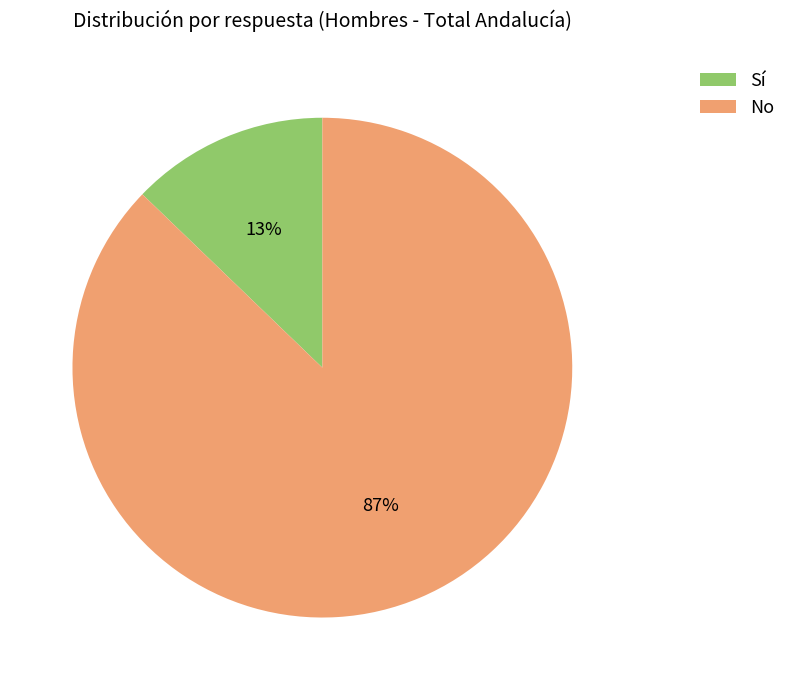

True or false: No accounts for 99% of the total.

False